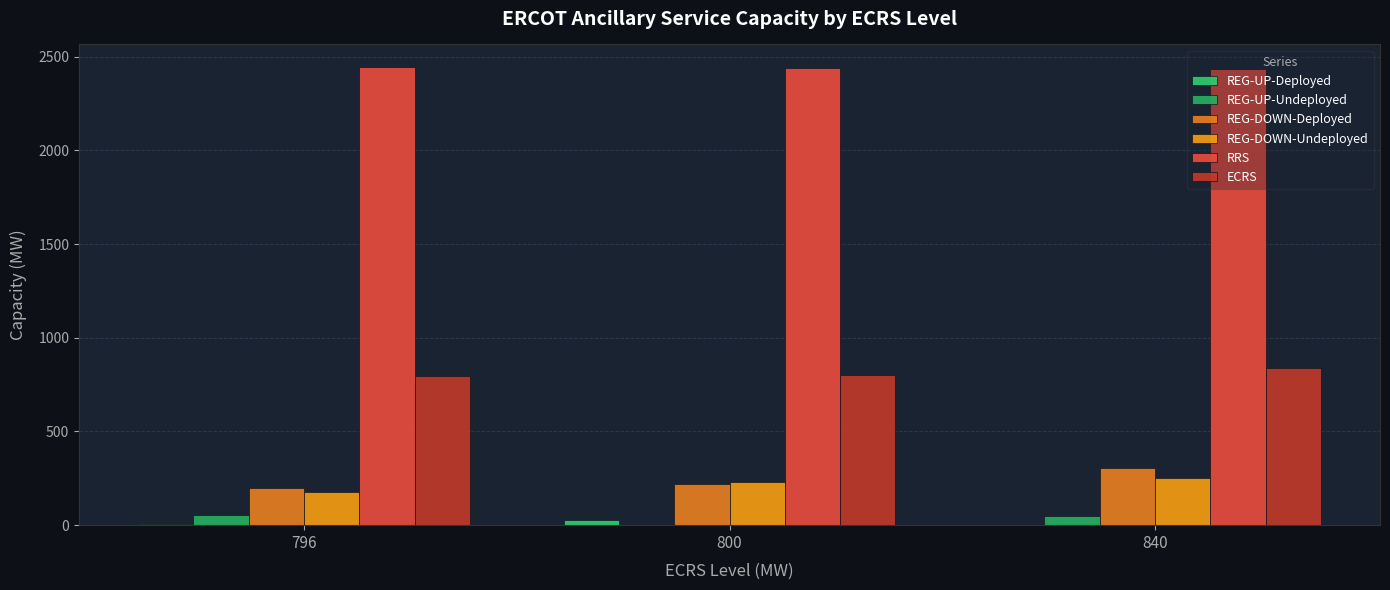

Is it true that RRS equals 2443 at 796?

True